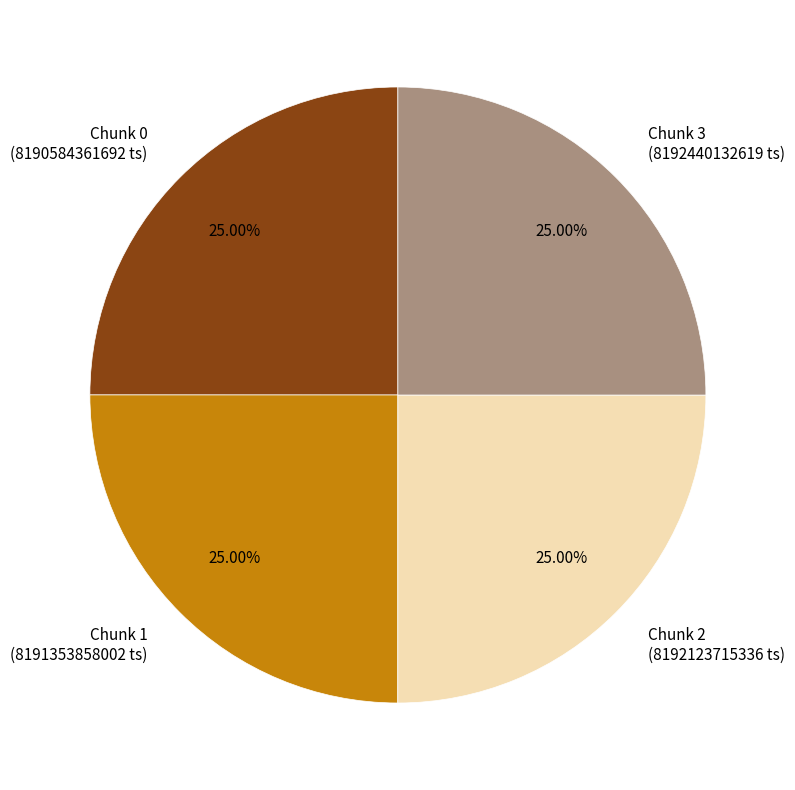

The Chunk 2 slice represents 25% of the pie. True or false?

True